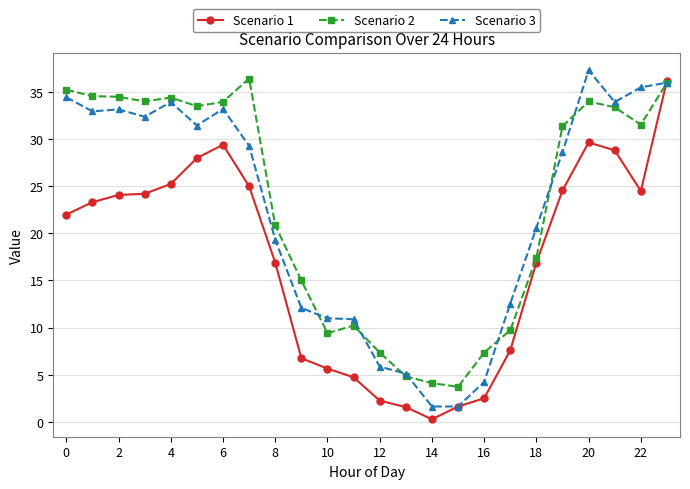

What is the maximum value shown in the chart?

37.3